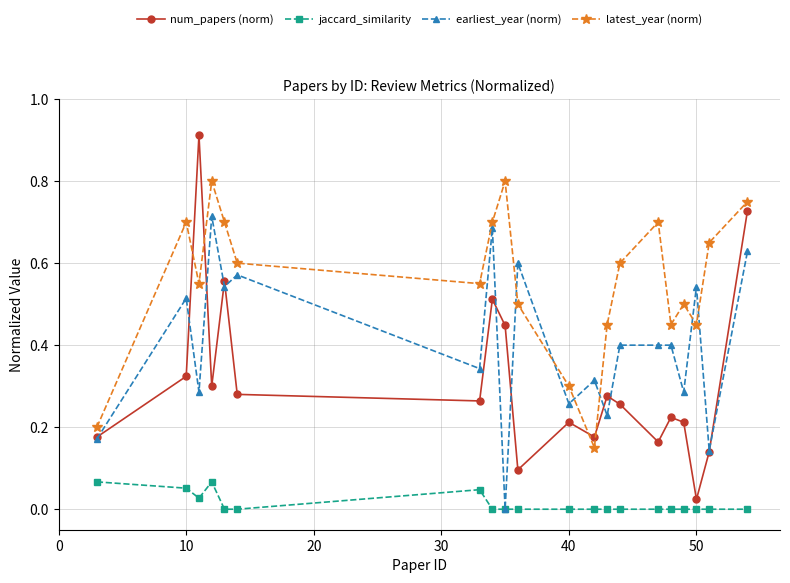

Which series has the largest range (max minus min)?

num_papers (norm)